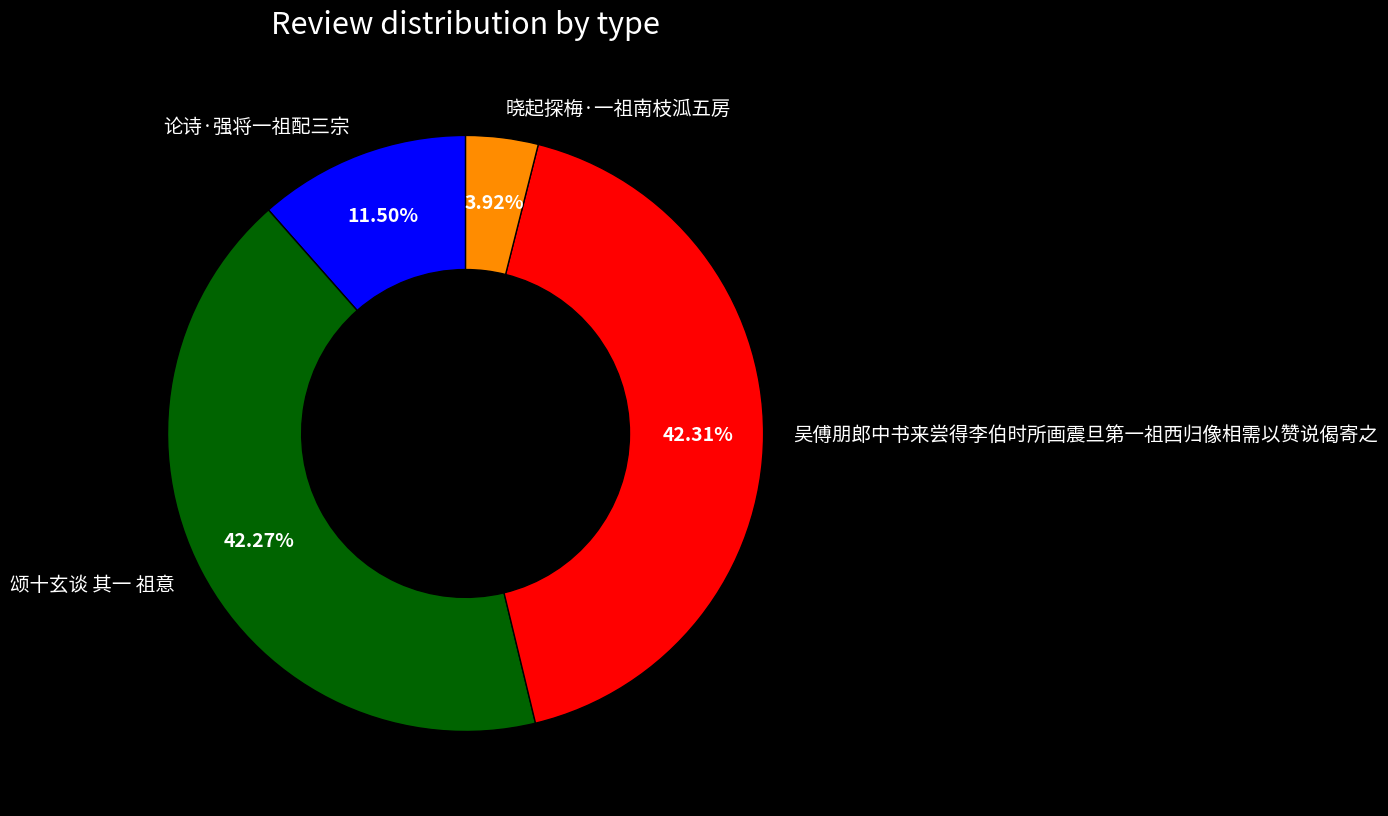

To the nearest percent, what portion does 晓起探梅·一祖南枝泒五房 represent?

4%